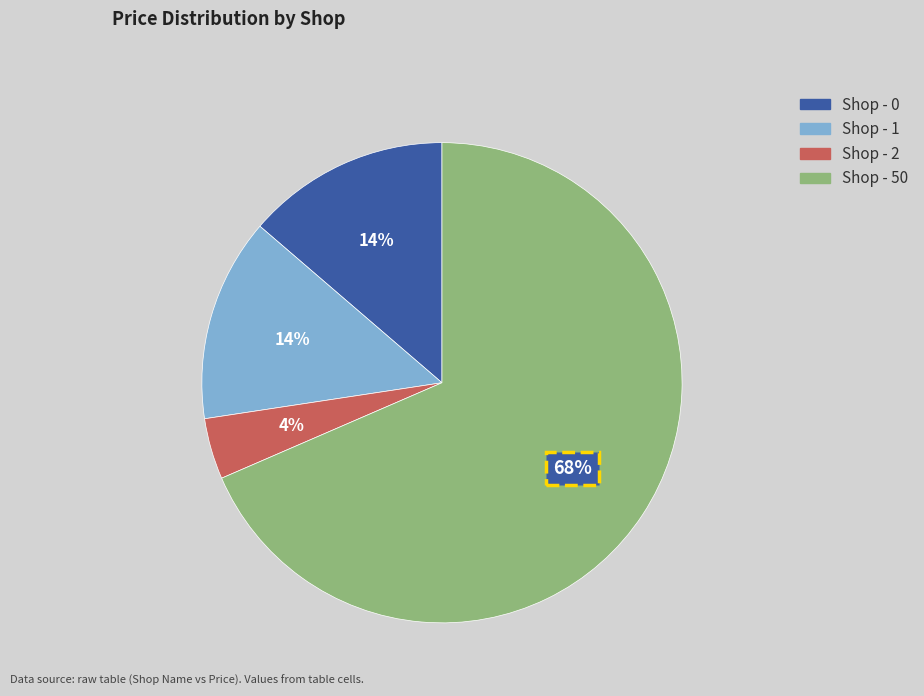

Is it true that Shop - 0 is 14% of the pie?

True